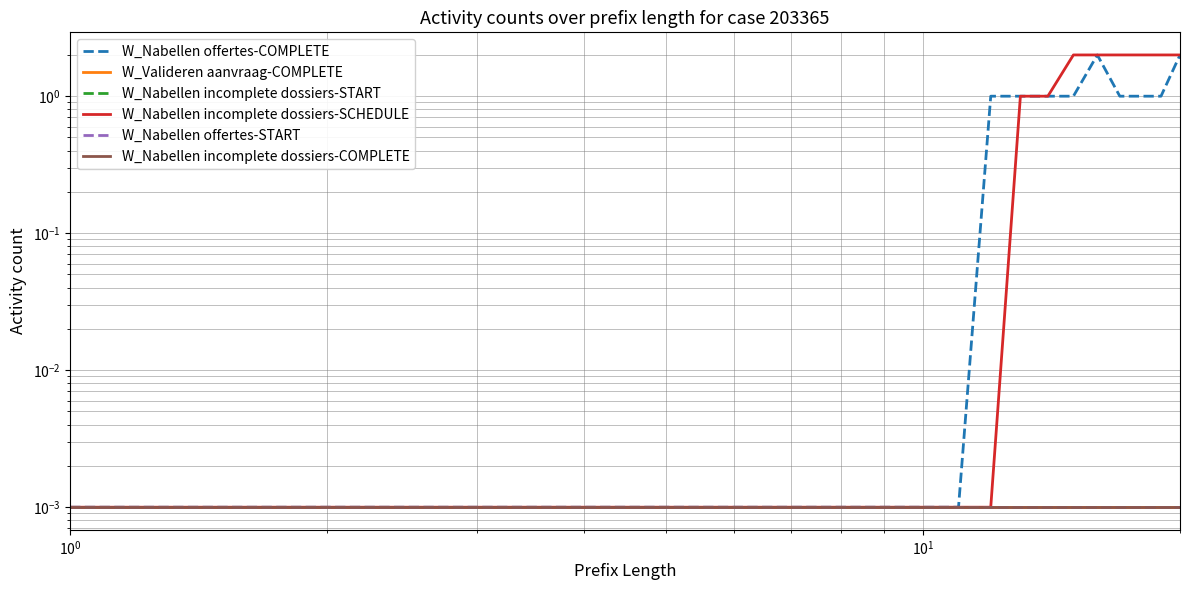

Reading right to left, extract all data points from this chart.

W_Nabellen offertes-COMPLETE: 2.0	1.0	1.0	1.0	2.0	1.0	1.0	1.0	1.0	0.0	0.0	0.0	0.0	0.0	0.0	0.0	0.0	0.0	0.0	0.0
W_Valideren aanvraag-COMPLETE: 0.0	0.0	0.0	0.0	0.0	0.0	0.0	0.0	0.0	0.0	0.0	0.0	0.0	0.0	0.0	0.0	0.0	0.0	0.0	0.0
W_Nabellen incomplete dossiers-START: 0.0	0.0	0.0	0.0	0.0	0.0	0.0	0.0	0.0	0.0	0.0	0.0	0.0	0.0	0.0	0.0	0.0	0.0	0.0	0.0
W_Nabellen incomplete dossiers-SCHEDULE: 2.0	2.0	2.0	2.0	2.0	2.0	1.0	1.0	0.0	0.0	0.0	0.0	0.0	0.0	0.0	0.0	0.0	0.0	0.0	0.0
W_Nabellen offertes-START: 0.0	0.0	0.0	0.0	0.0	0.0	0.0	0.0	0.0	0.0	0.0	0.0	0.0	0.0	0.0	0.0	0.0	0.0	0.0	0.0
W_Nabellen incomplete dossiers-COMPLETE: 0.0	0.0	0.0	0.0	0.0	0.0	0.0	0.0	0.0	0.0	0.0	0.0	0.0	0.0	0.0	0.0	0.0	0.0	0.0	0.0